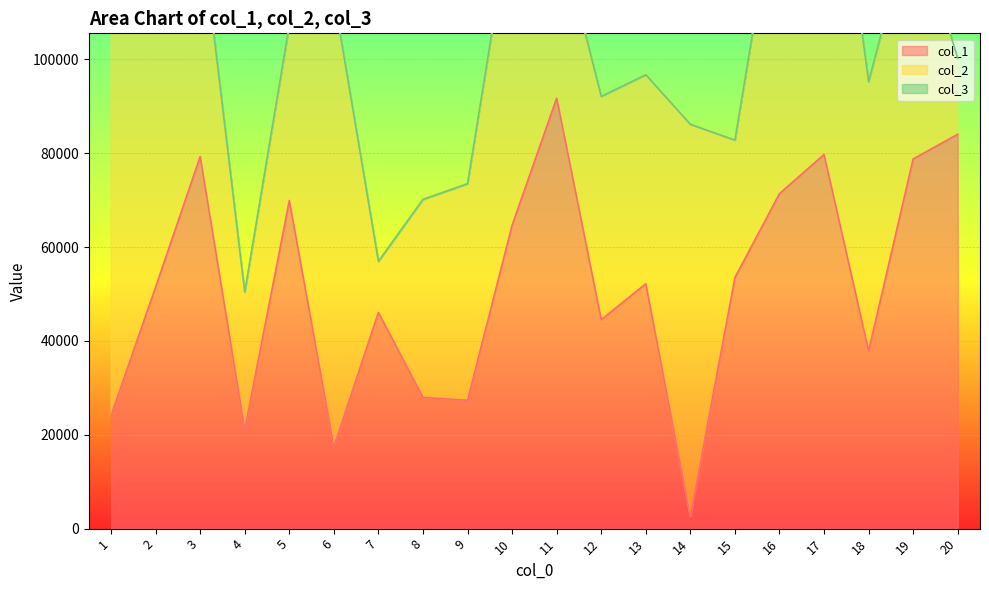

List the series in order of their peak value, lowest first.

col_3, col_1, col_2